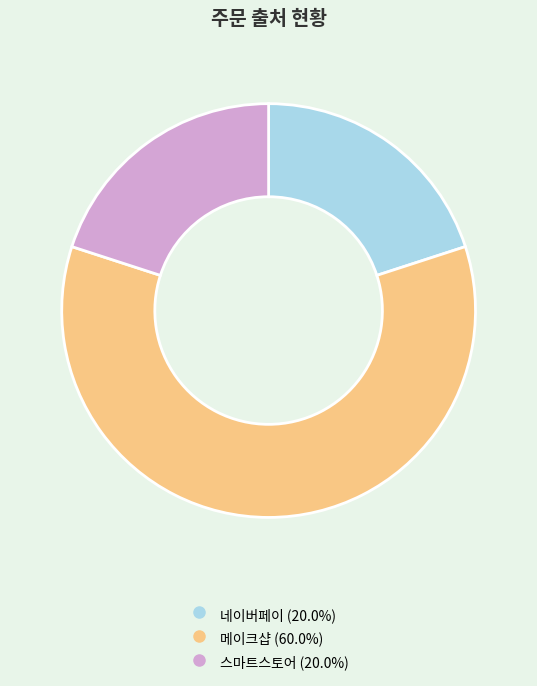

Is there any slice that represents more than half of the pie?

Yes